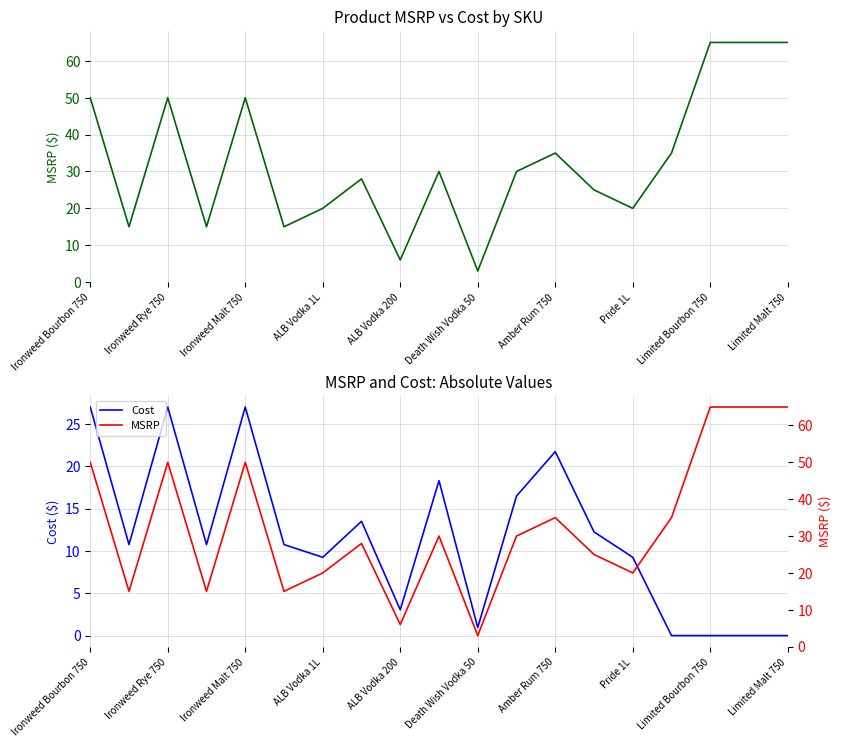

Does the chart display data point markers on the line(s)?

No